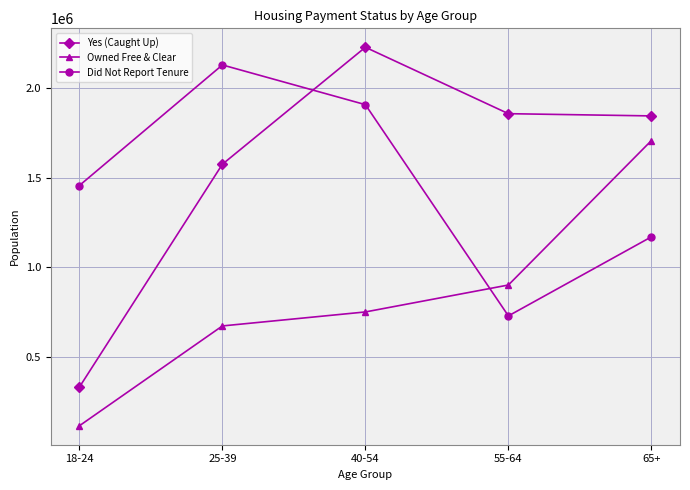

Is this an area chart (filled region under the line)?

No